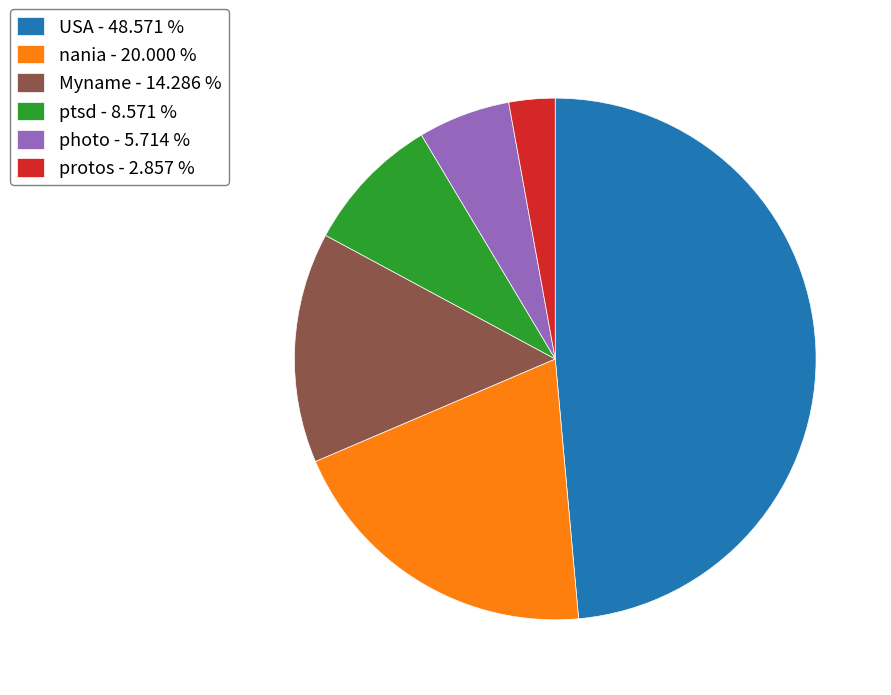

Which has a higher value, photo - 5.714 % or Myname - 14.286 %?

Myname - 14.286 %